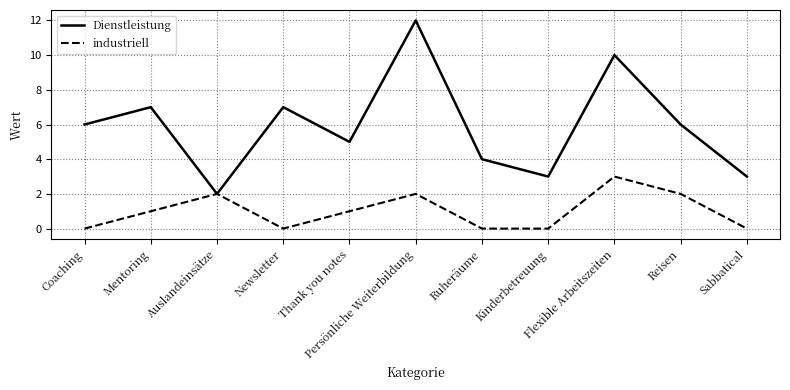

Which series has the largest range (max minus min)?

Dienstleistung